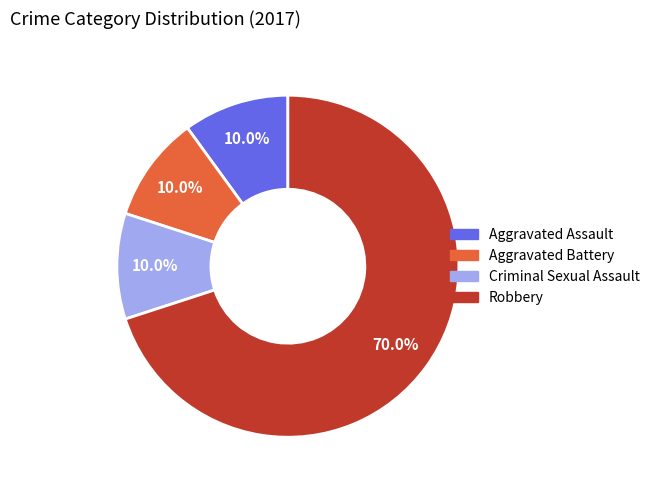

What percentage do Aggravated Battery and Aggravated Assault together represent?

20.0%